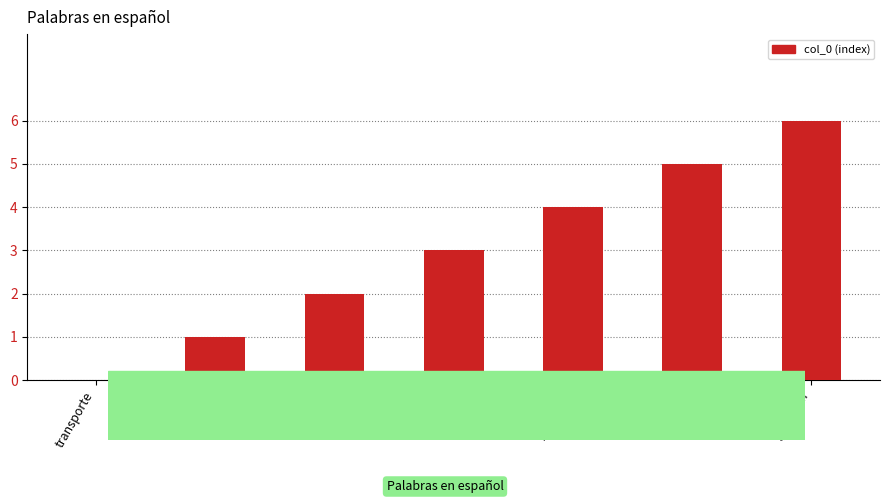

How many values are above zero?

6